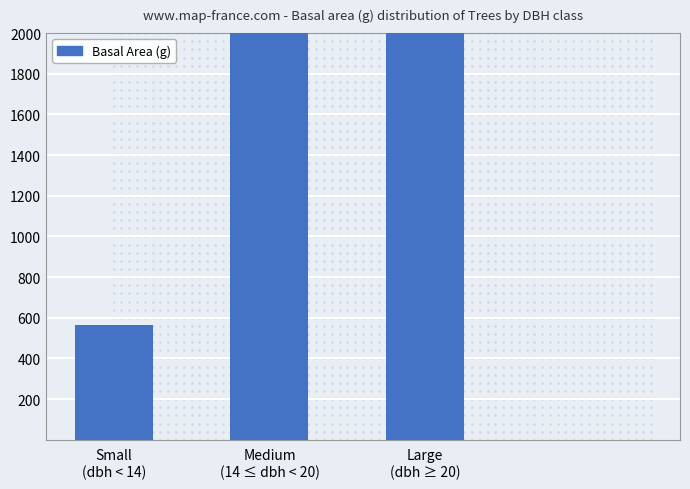

Read the value at Large
(dbh ≥ 20).

2222.3